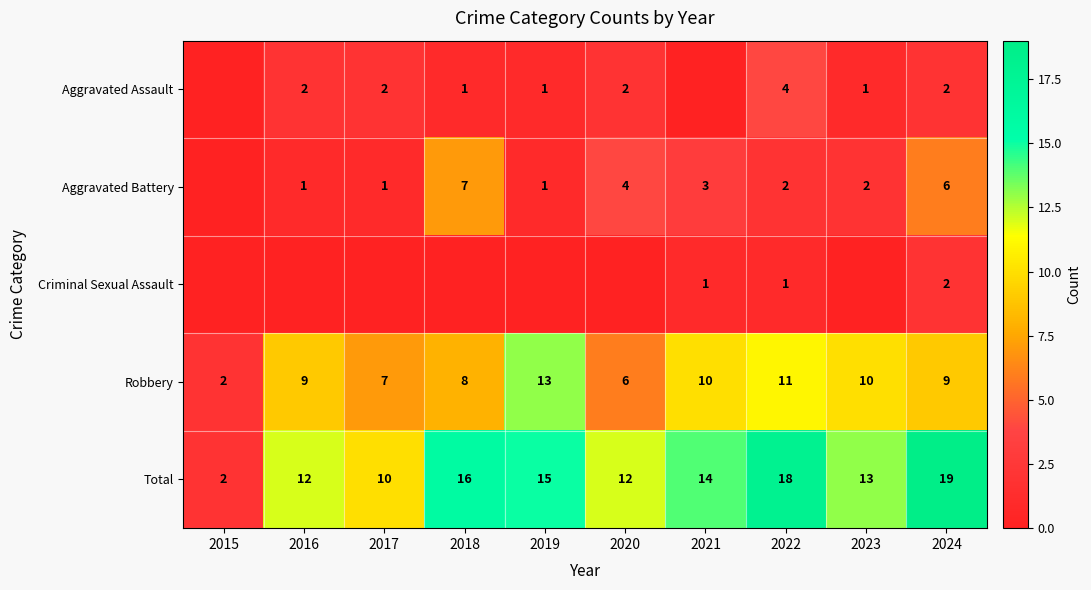

How many data points does each series have?

10